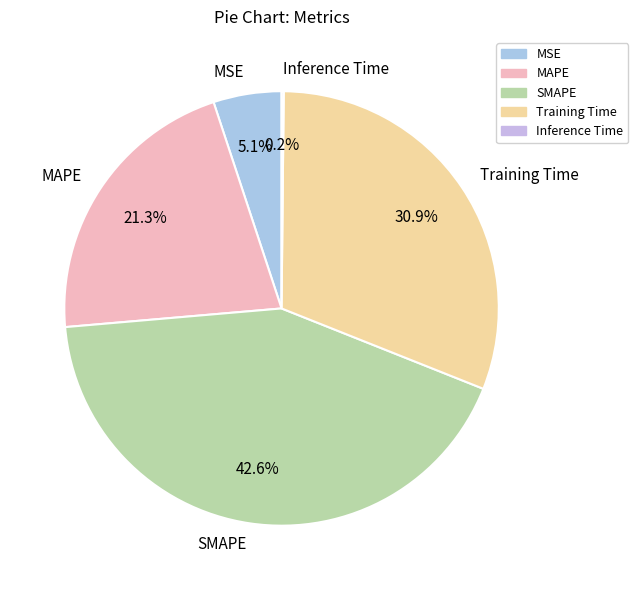

What portion of the pie excludes SMAPE?

57.4%